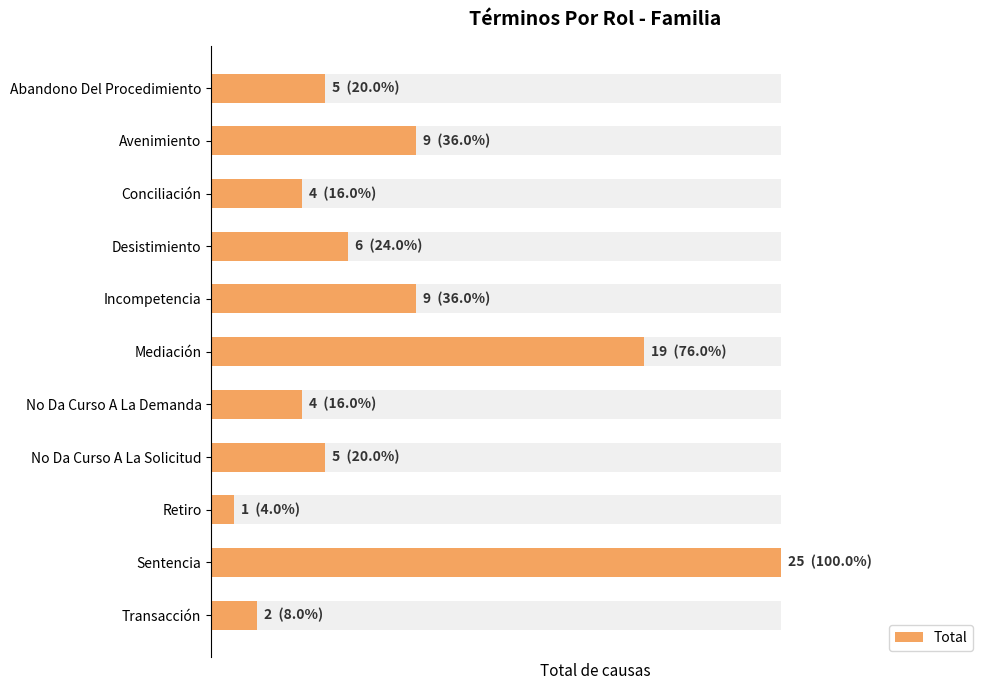

Between Transacción and No Da Curso A La Demanda, which is larger?

No Da Curso A La Demanda